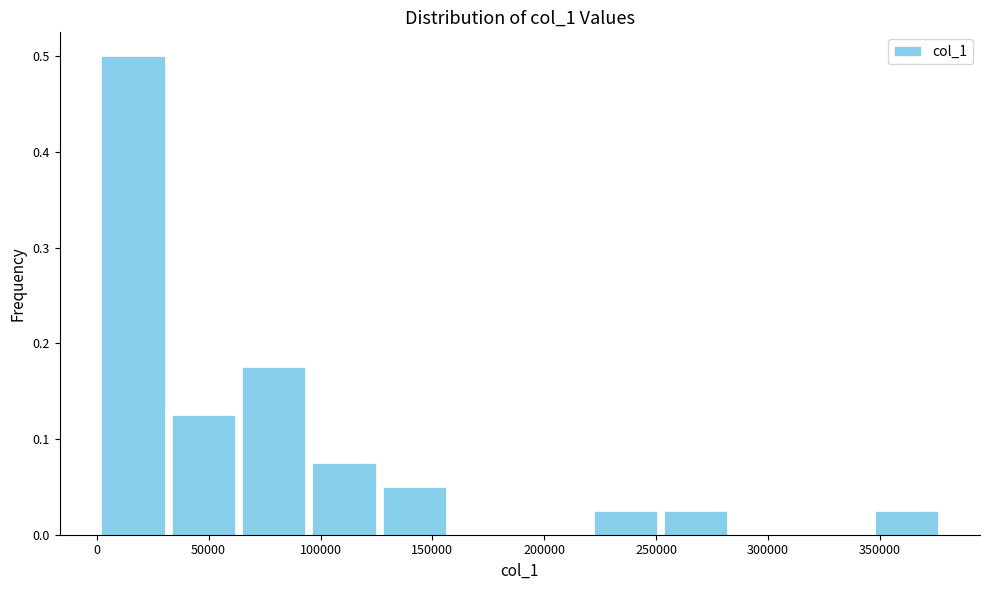

Reading left to right, transcribe this chart: for each bar, give the range it covers on the x-axis and its height. Neither the bar edges nor the heights are printed on the chart, so give them approximately, as read against the axes.

0 to 30000: 0.50
30000 to 65000: 0.13
65000 to 95000: 0.18
95000 to 125000: 0.08
125000 to 160000: 0.05
160000 to 190000: 0
190000 to 220000: 0
220000 to 250000: 0.03
250000 to 285000: 0.03
285000 to 315000: 0
315000 to 345000: 0
345000 to 380000: 0.03